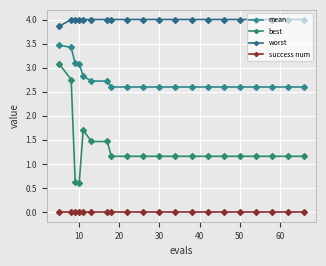

What is the lowest value of the mean series?

2.6